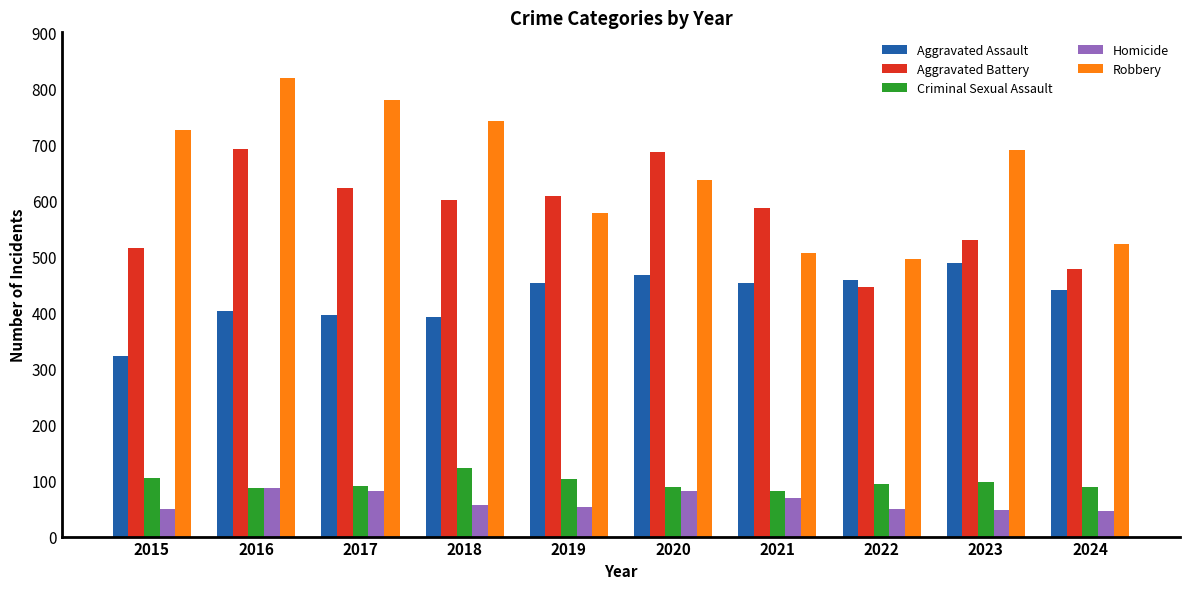

What is the highest value of the Aggravated Assault series?

488